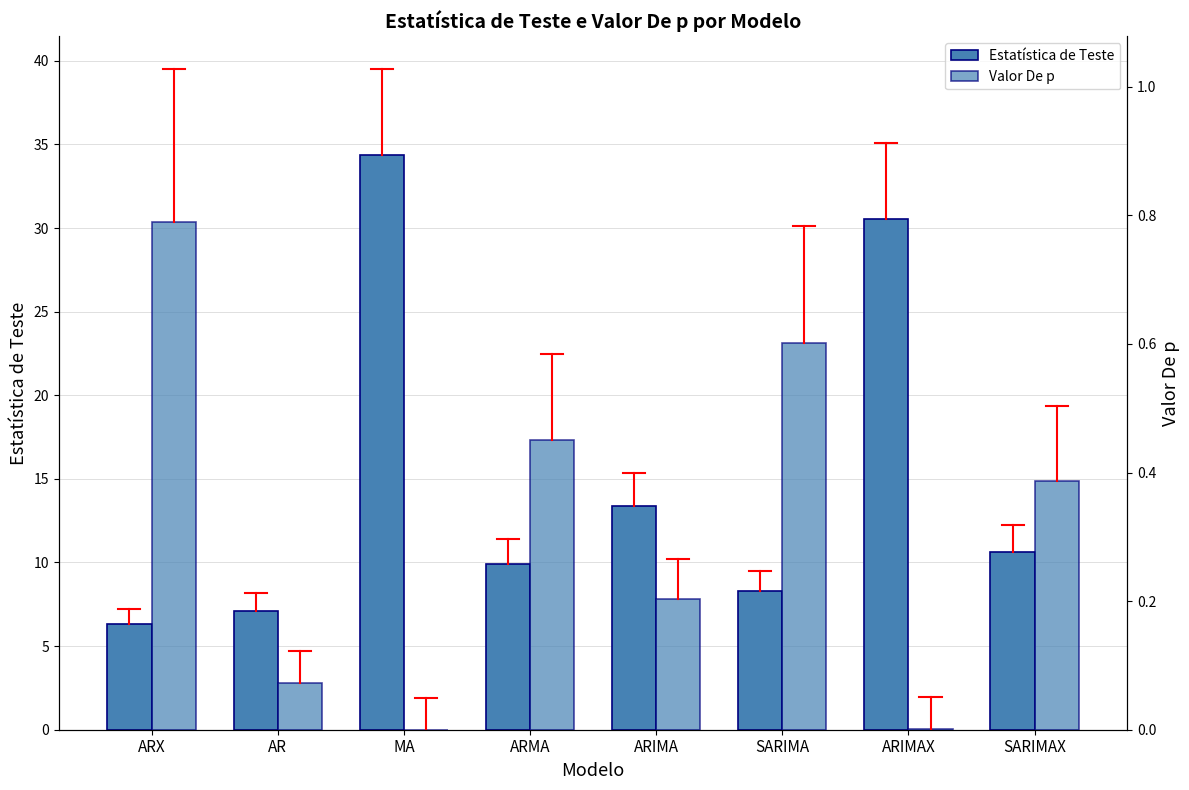

What is the total value across all series at ARIMA?

13.6